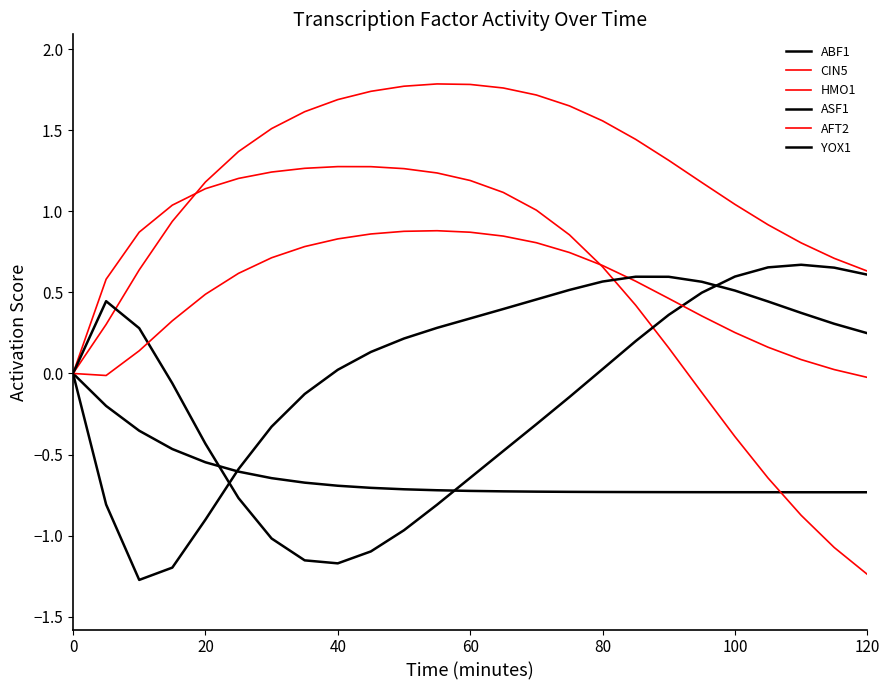

How many lines are shown in the chart?

6